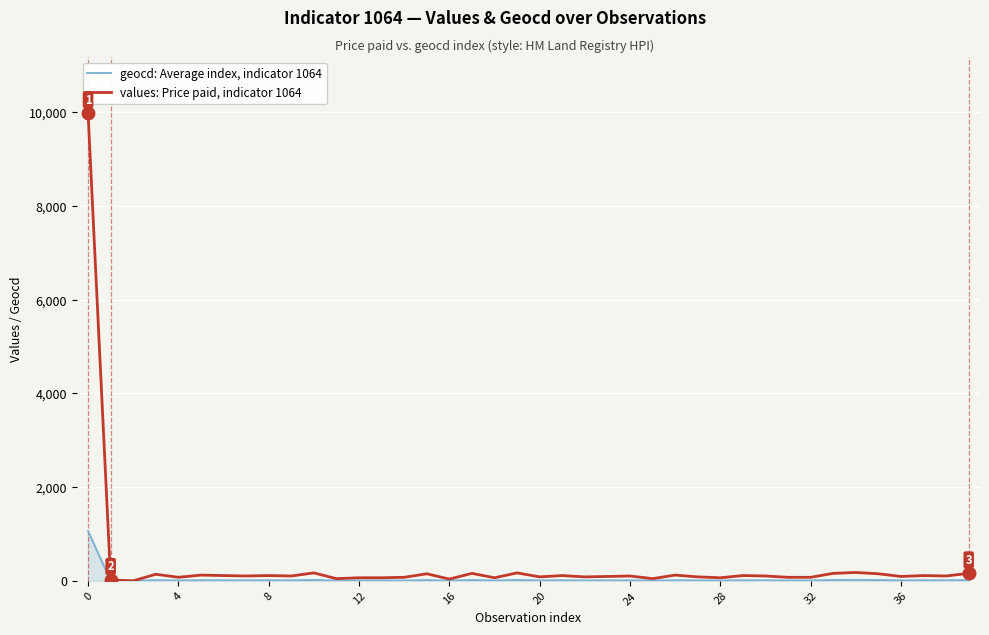

What is the maximum value shown in the chart?

9981